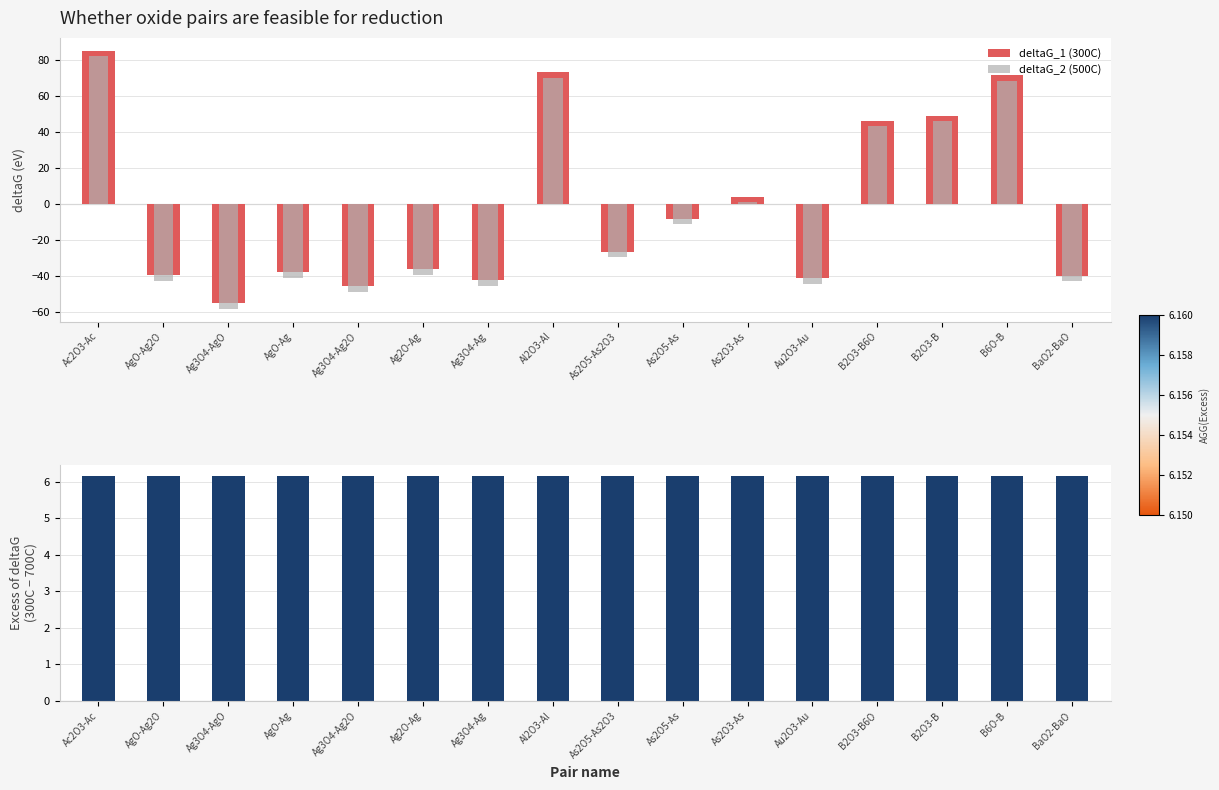

Is the value of deltaG_2 (500C) at Ac2O3-Ac greater than the value of deltaG_1 (300C) at AgO-Ag2O?

Yes